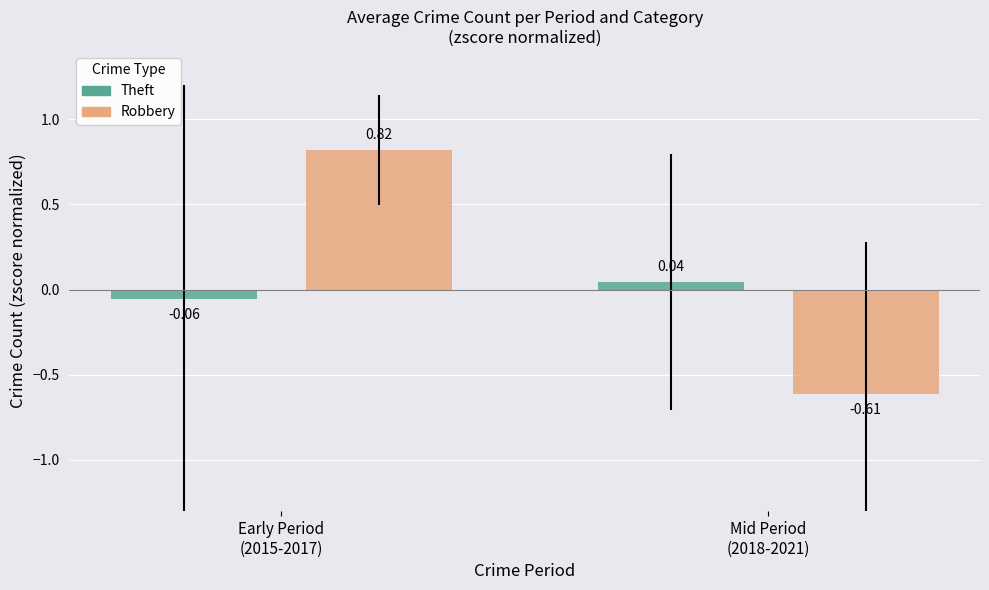

Rank the series by their maximum value, from highest to lowest.

Robbery, Theft